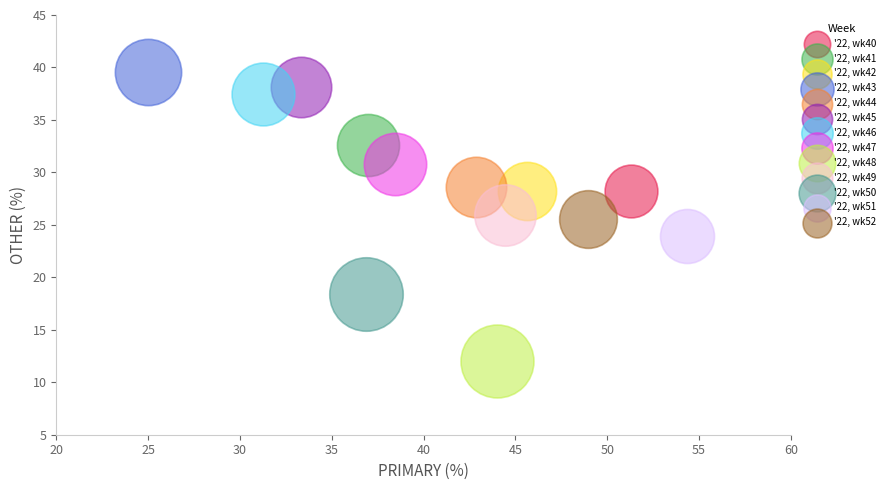

What are all the series names shown in the legend?

'22, wk40, '22, wk41, '22, wk42, '22, wk43, '22, wk44, '22, wk45, '22, wk46, '22, wk47, '22, wk48, '22, wk49, '22, wk50, '22, wk51, '22, wk52